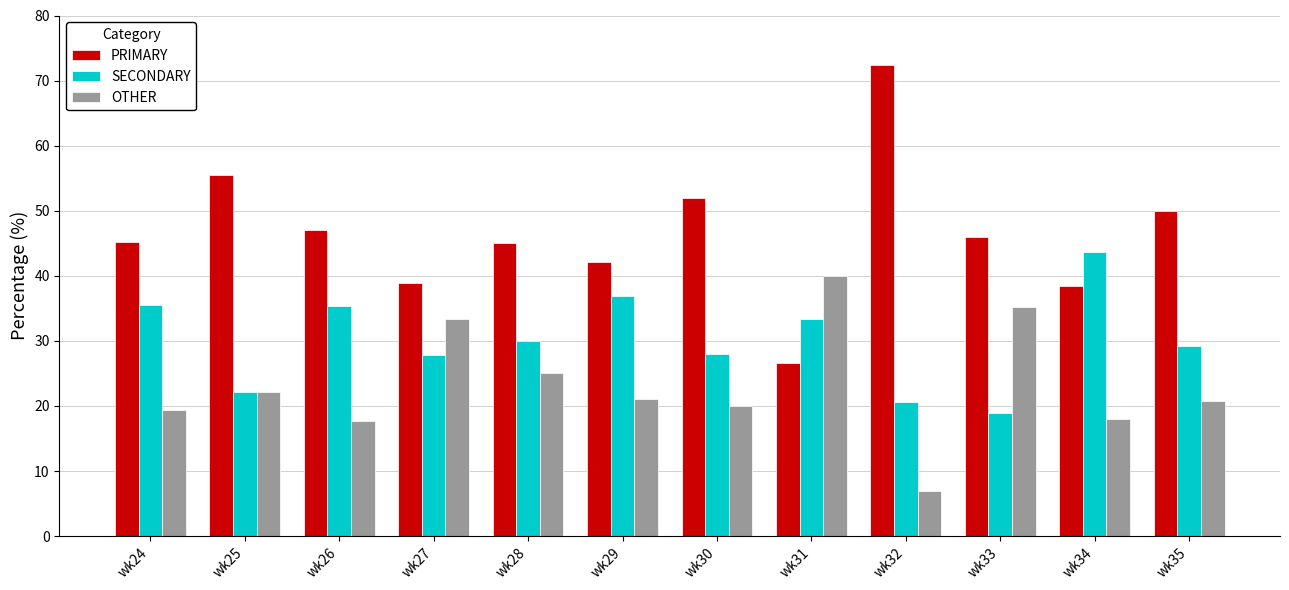

How many groups of bars are there?

12